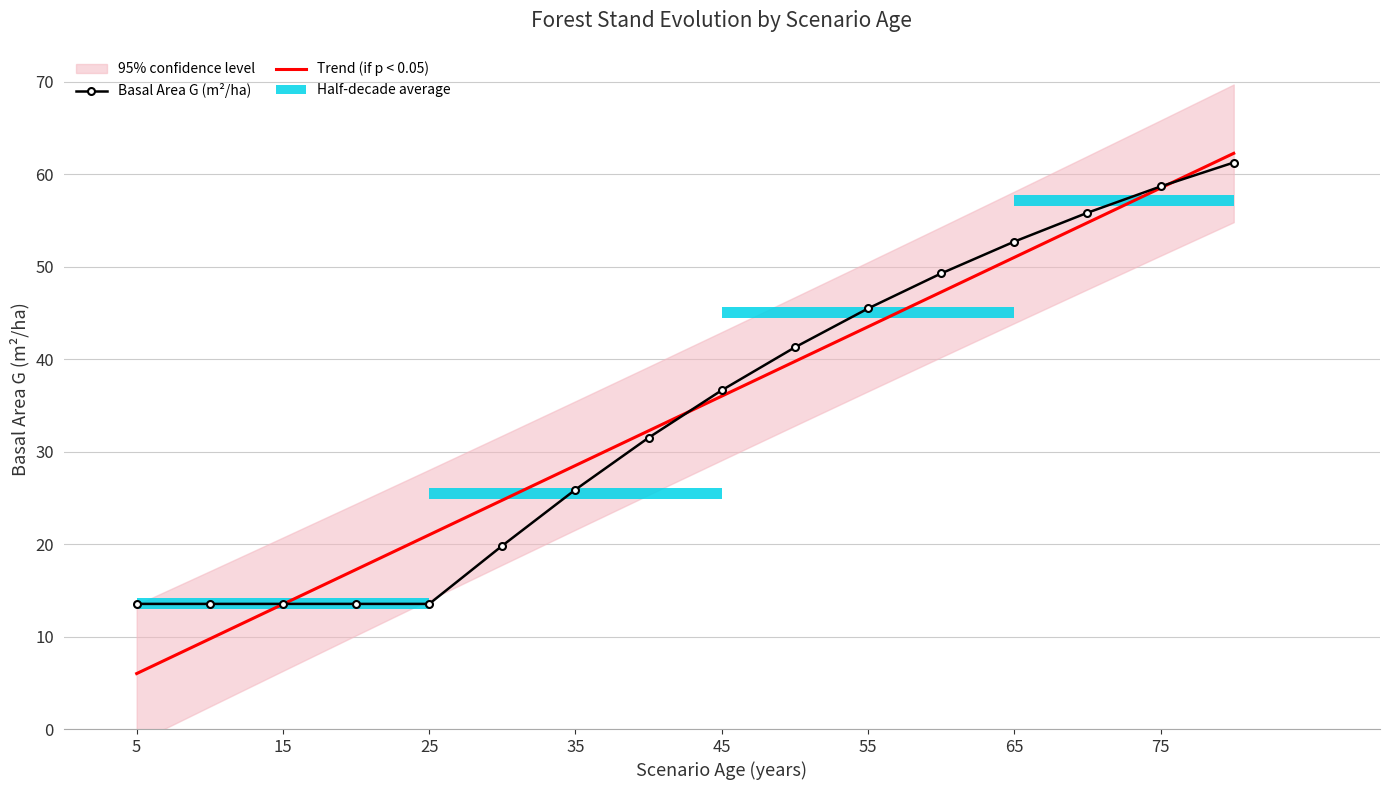

Is the value of Basal Area G (m²/ha) at 14 greater than the value of Trend (if p < 0.05) at 9?

Yes